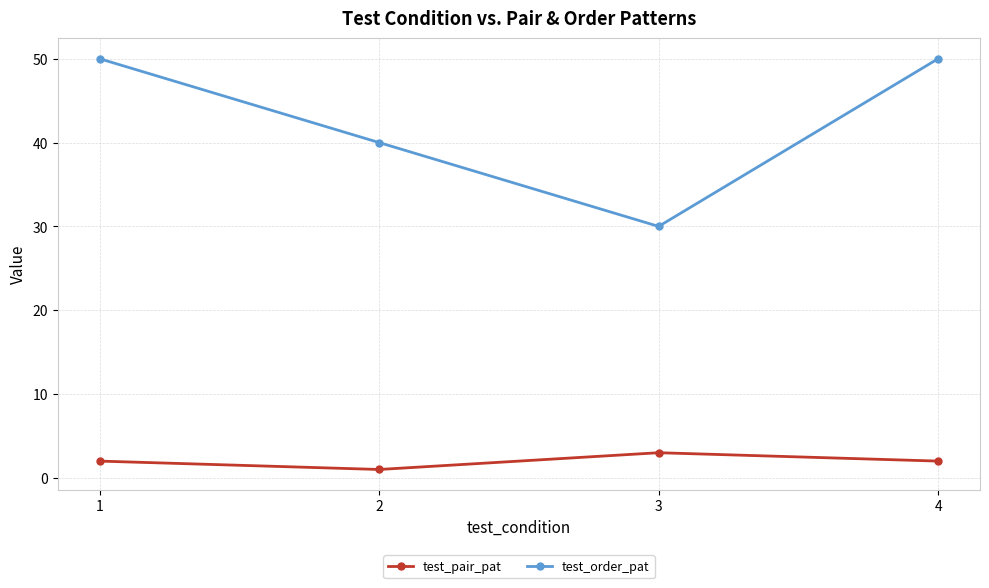

Is the value of test_pair_pat at 4 greater than the value of test_order_pat at 1?

No